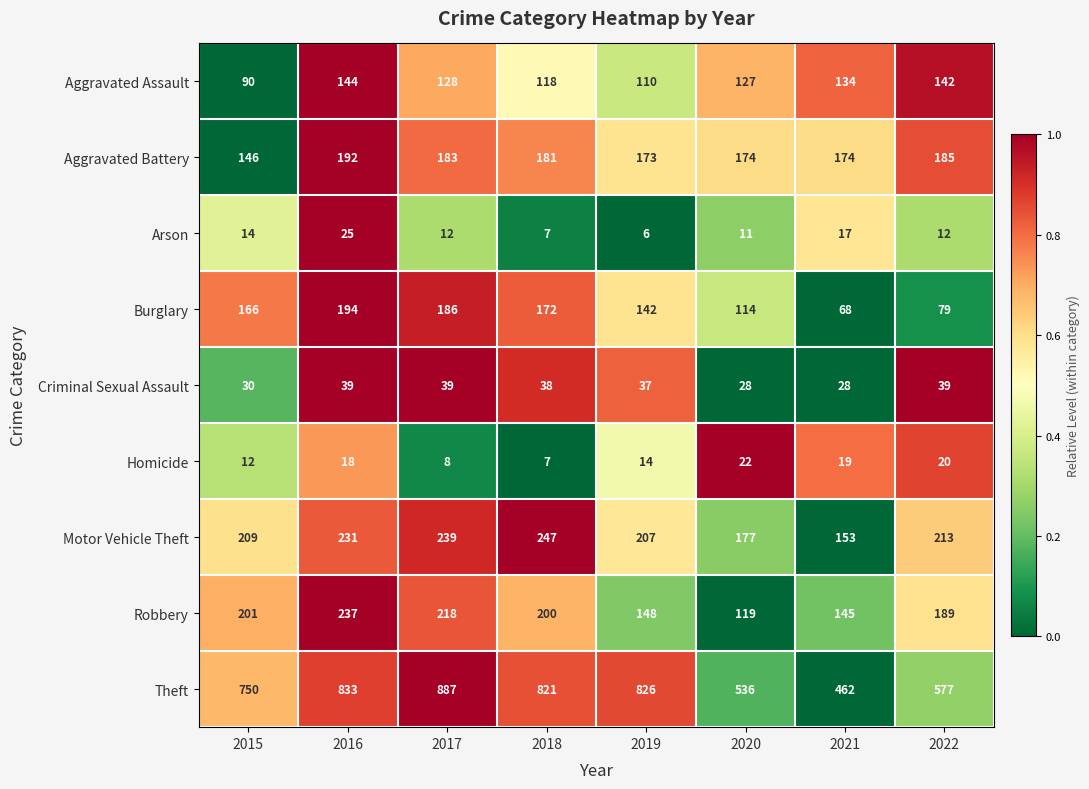

What is the difference between the maximum and minimum values in the Robbery series?

118